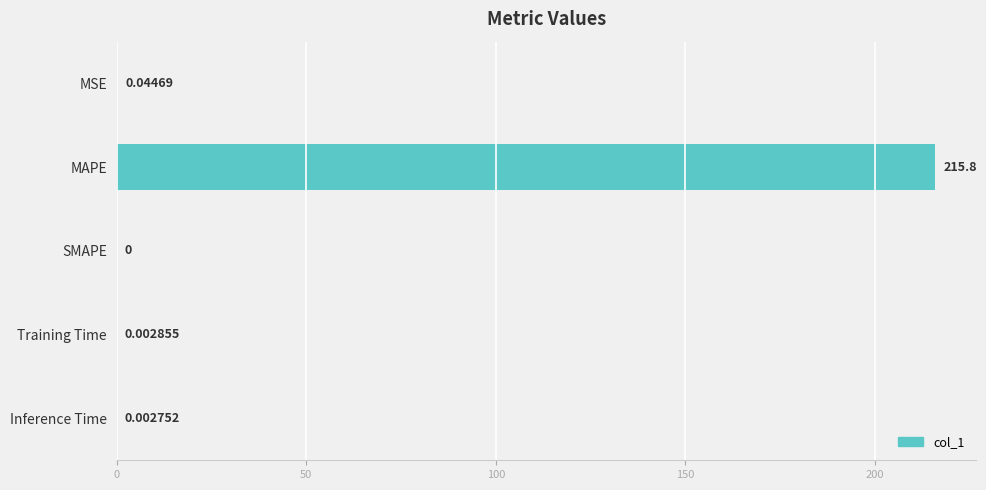

Are the bars grouped side by side (vs. stacked)?

No